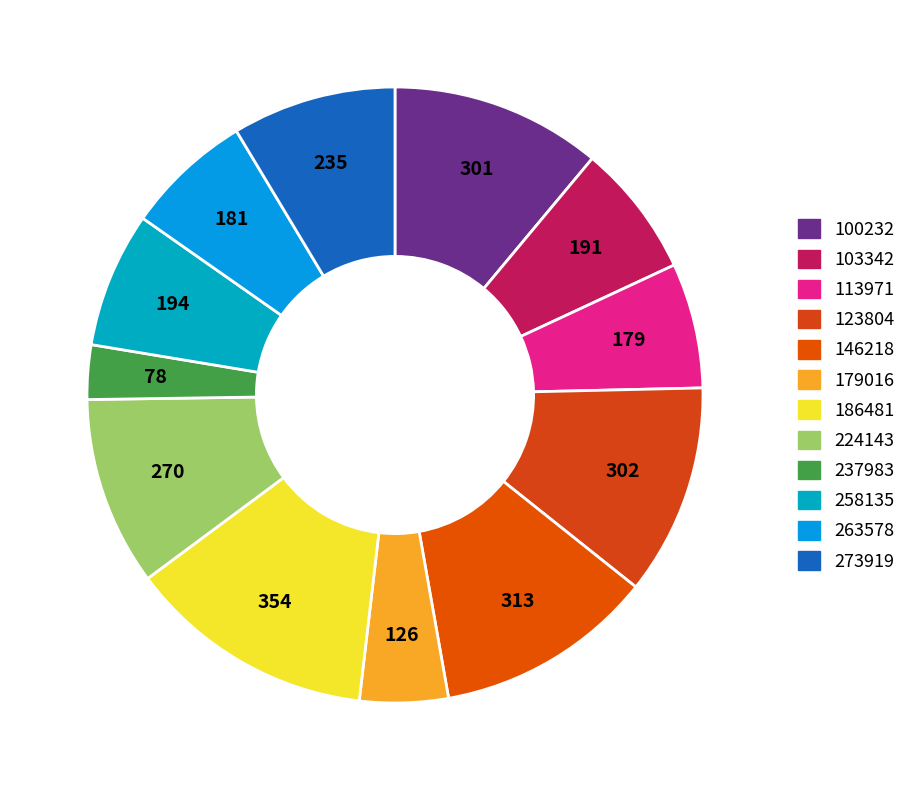

How many slices are in this pie chart?

12